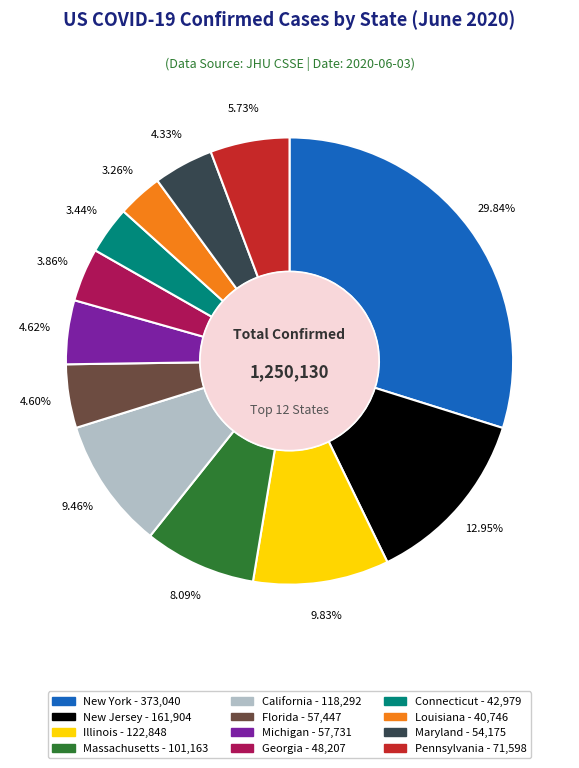

The Georgia slice represents 4% of the pie. True or false?

True